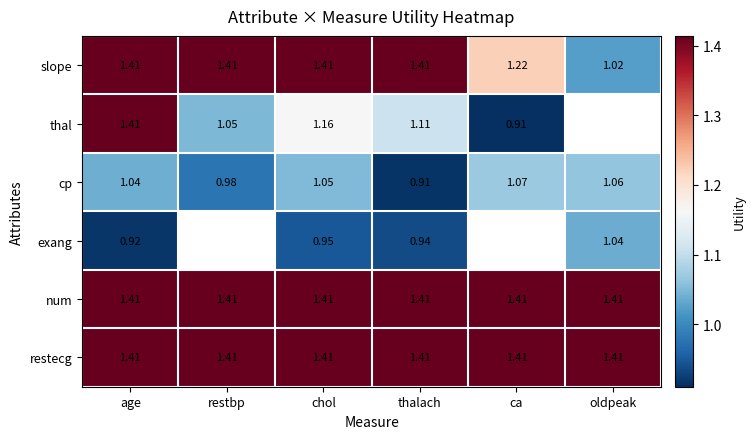

At which category does the chart reach its minimum across all series?

ca